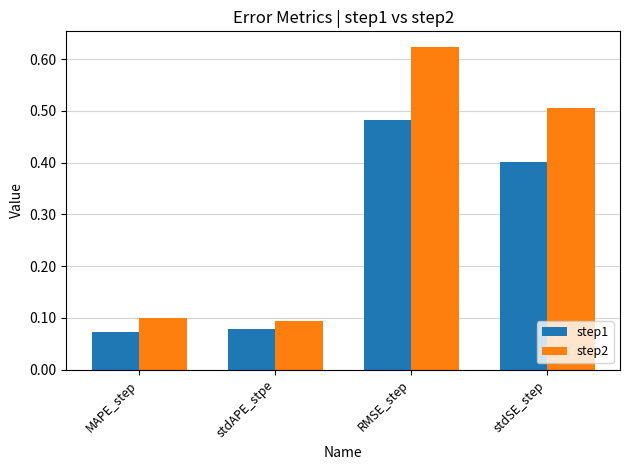

What is the difference between the second highest and minimum values in the step1 series?

0.3